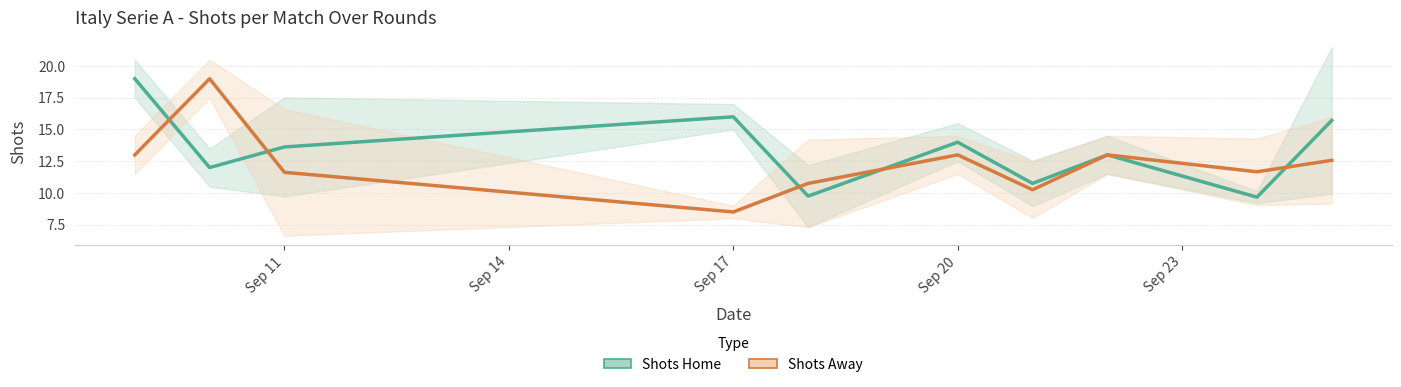

How many interior local valleys does the Shots Away series have?

3